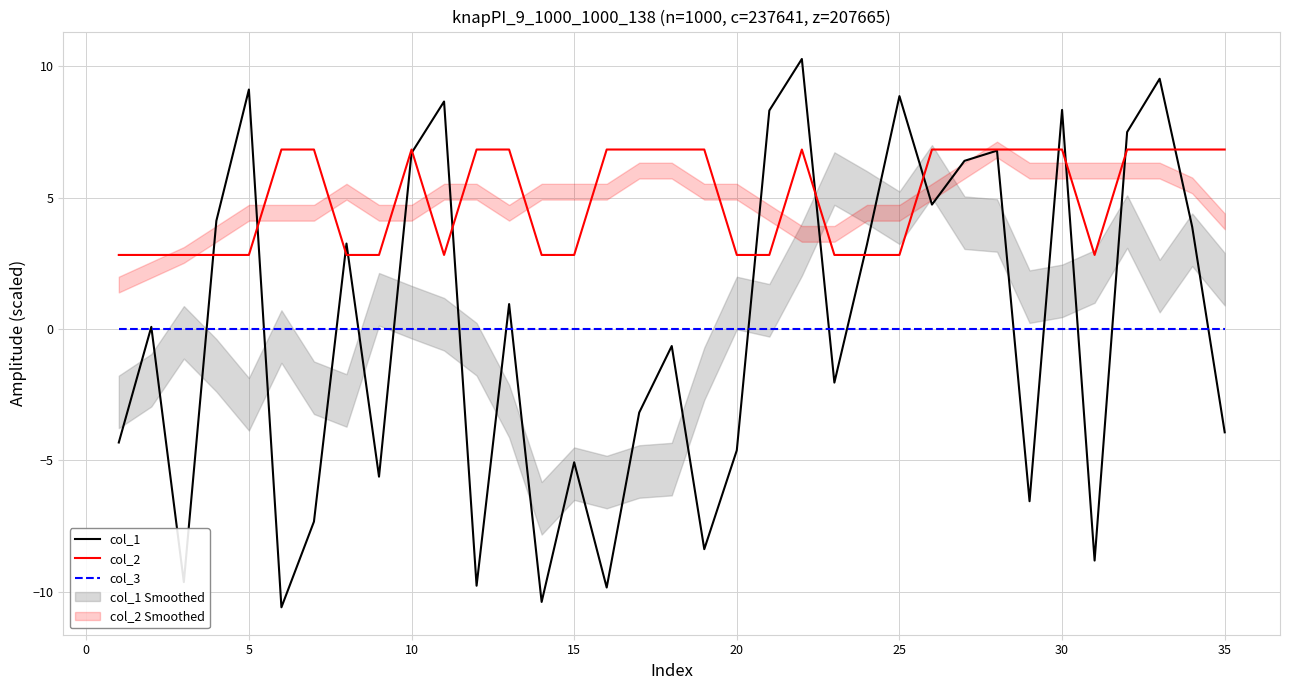

True or false: col_2 and col_3 intersect in this chart.

False